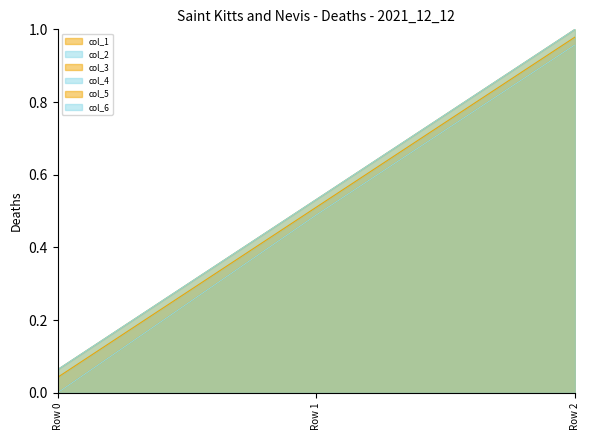

How many values in col_4 are above zero?

2